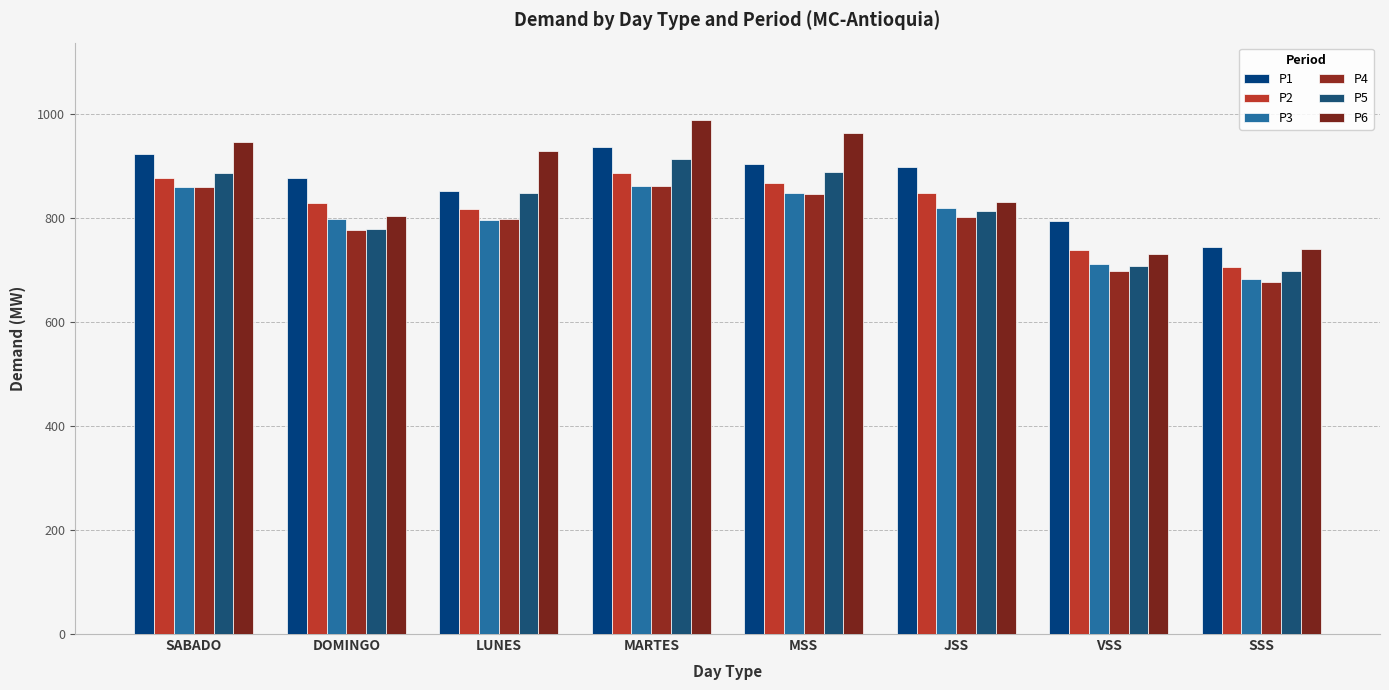

What is the maximum value for P1?

936.3